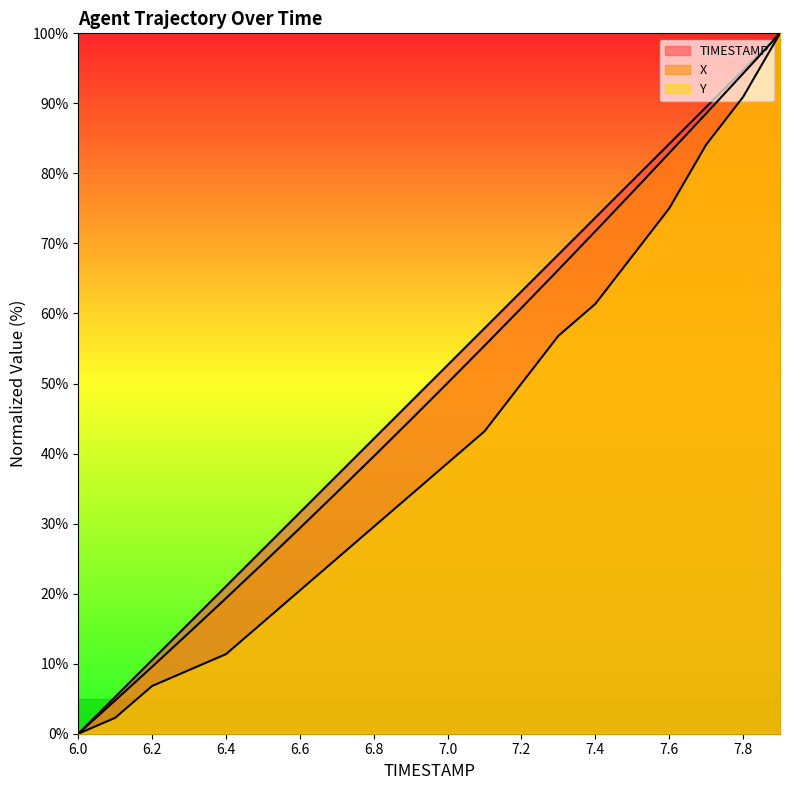

List the labels in order of X value, largest first.

7.9, 7.8, 7.7, 7.6, 7.5, 7.4, 7.3, 7.2, 7.1, 7.0, 6.9, 6.8, 6.7, 6.6, 6.5, 6.4, 6.3, 6.2, 6.1, 6.0